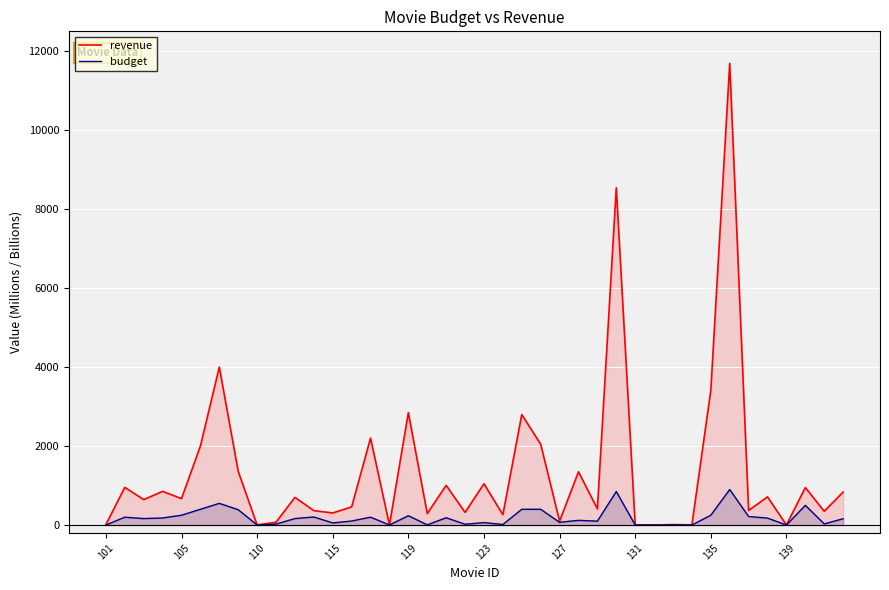

What is the average value of the budget series?

190.2